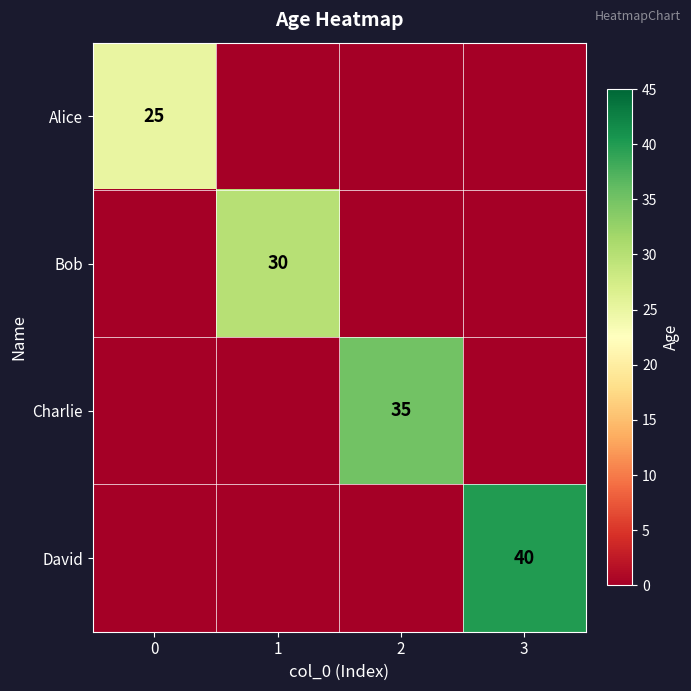

Rank the series by their maximum value, from highest to lowest.

David, Charlie, Bob, Alice